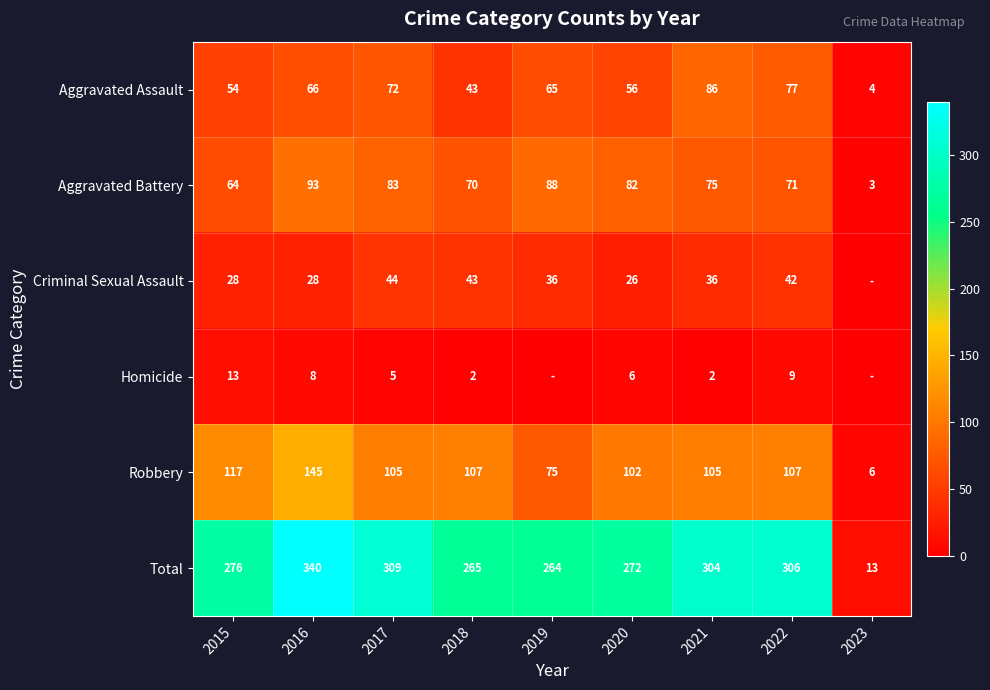

What is the sum of all Robbery values?

869